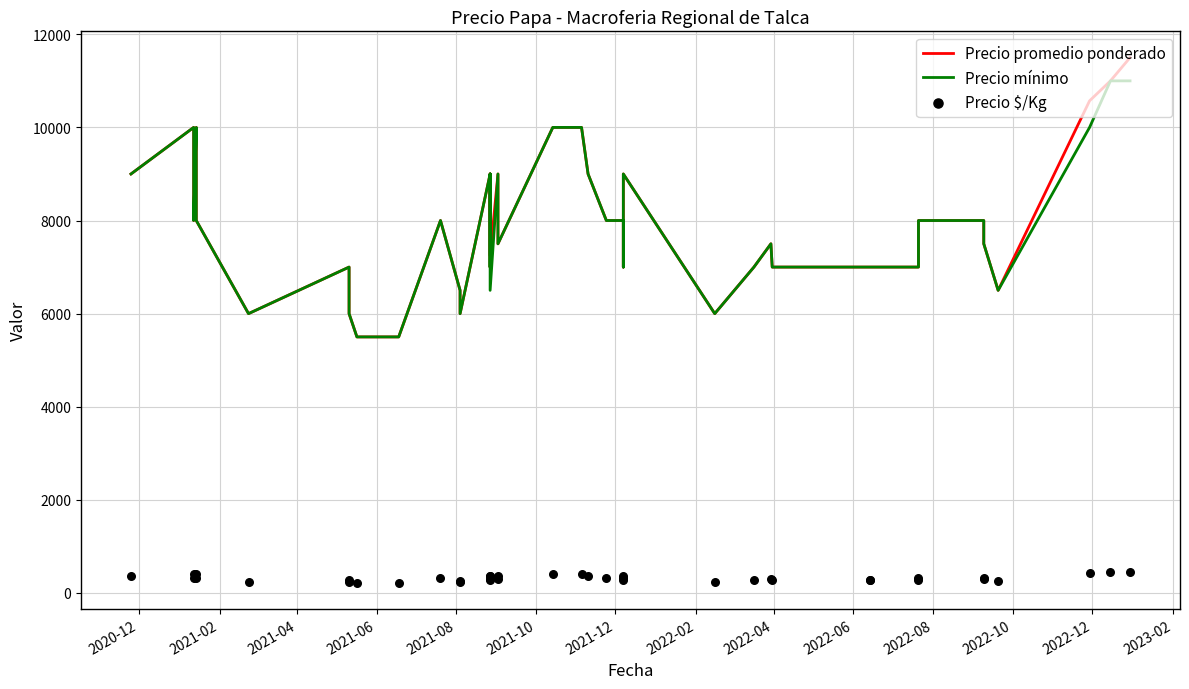

Which series has the largest total across all categories?

Precio promedio ponderado